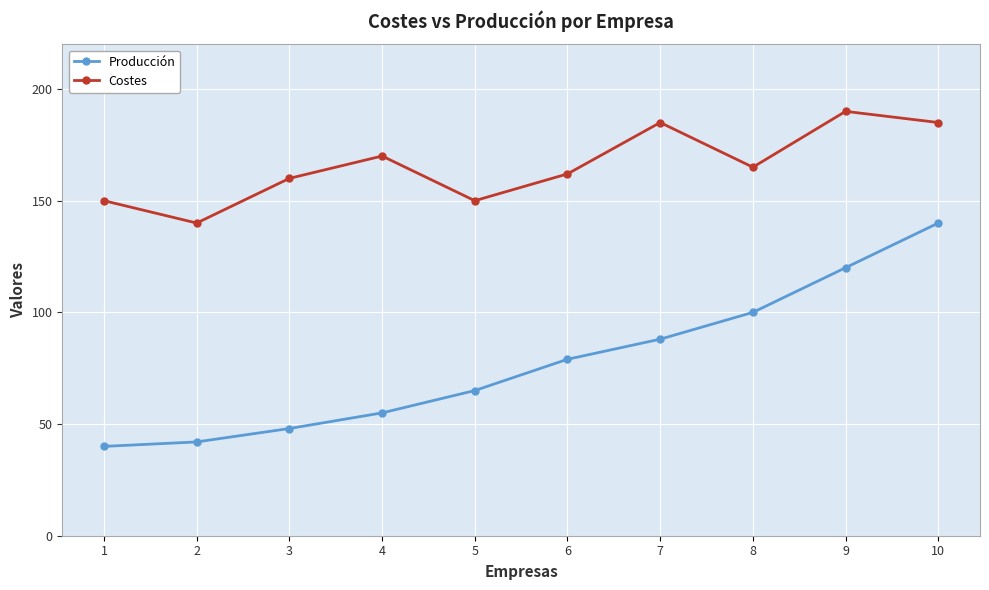

Which series has the largest total across all categories?

Costes